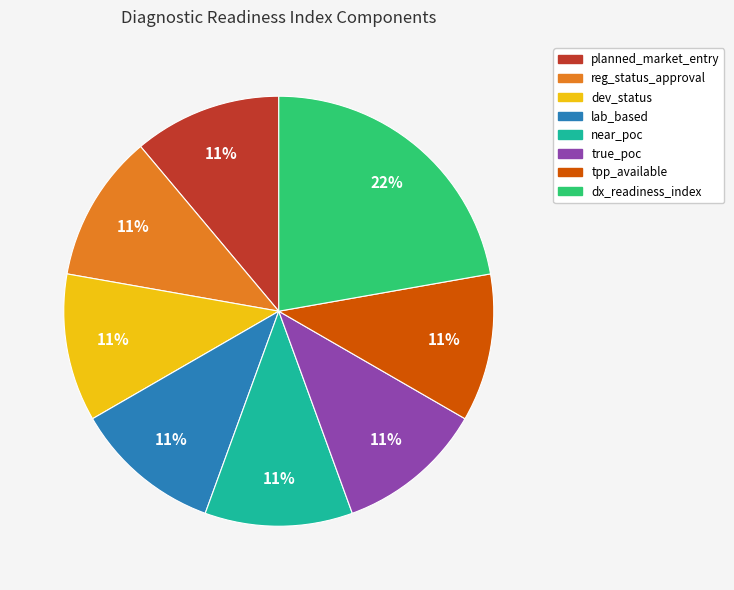

Which category has the biggest portion of the pie?

dx_readiness_index